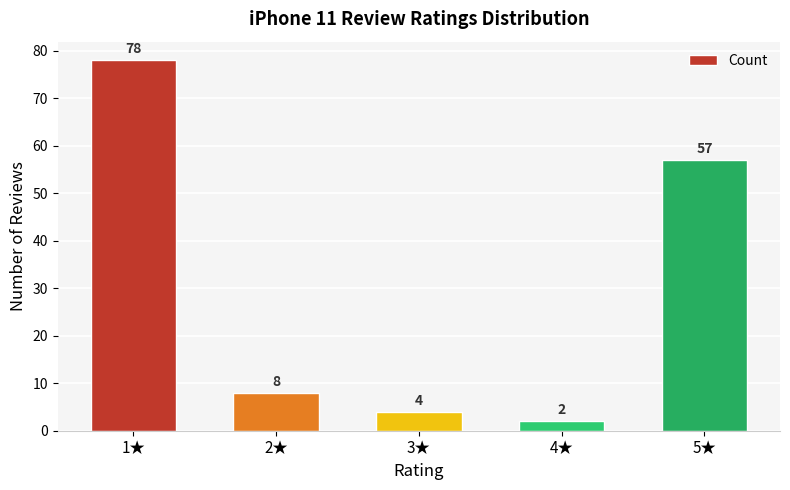

Rank the categories by value from highest to lowest.

1★, 5★, 2★, 3★, 4★